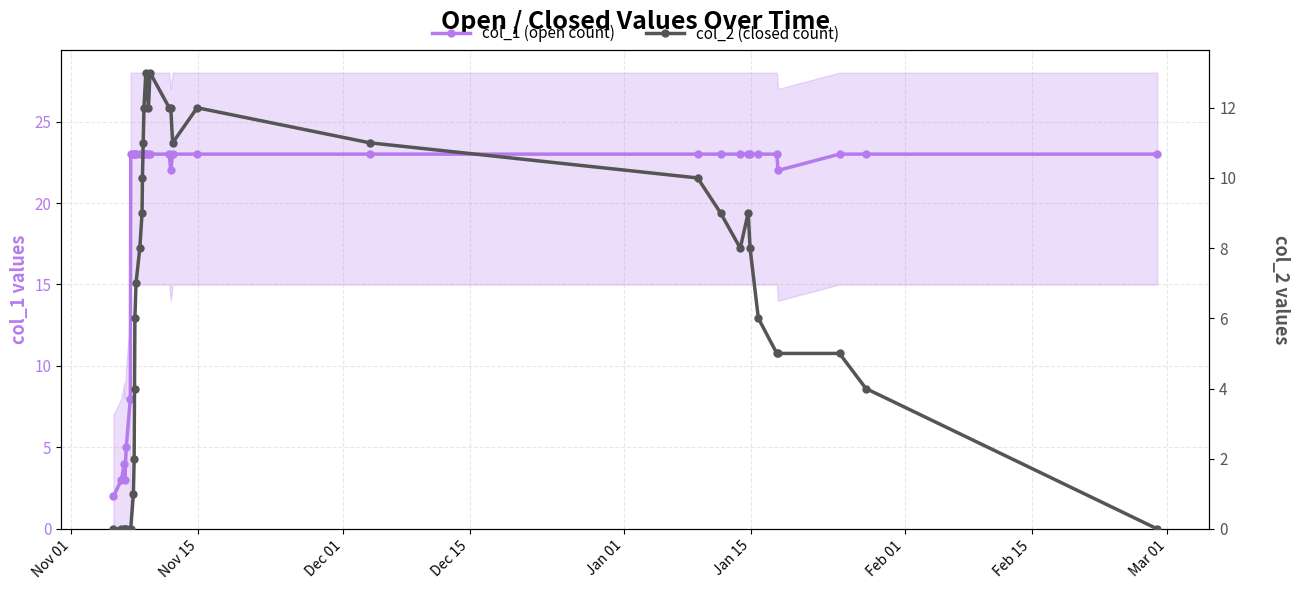

Reading right to left, transcribe all the data shown in this chart.

col_1 (open count): 23	23	23	22	23	23	23	23	23	23	23	23	23	23	22	23	23	23	23	23	23	23	23	23	23	23	23	23	23	23	8	5	3	4	3	2
col_2 (closed count): 0	4	5	5	5	6	8	9	8	9	10	11	12	11	12	12	13	12	13	12	11	10	9	8	7	6	4	2	1	0	0	0	0	0	0	0